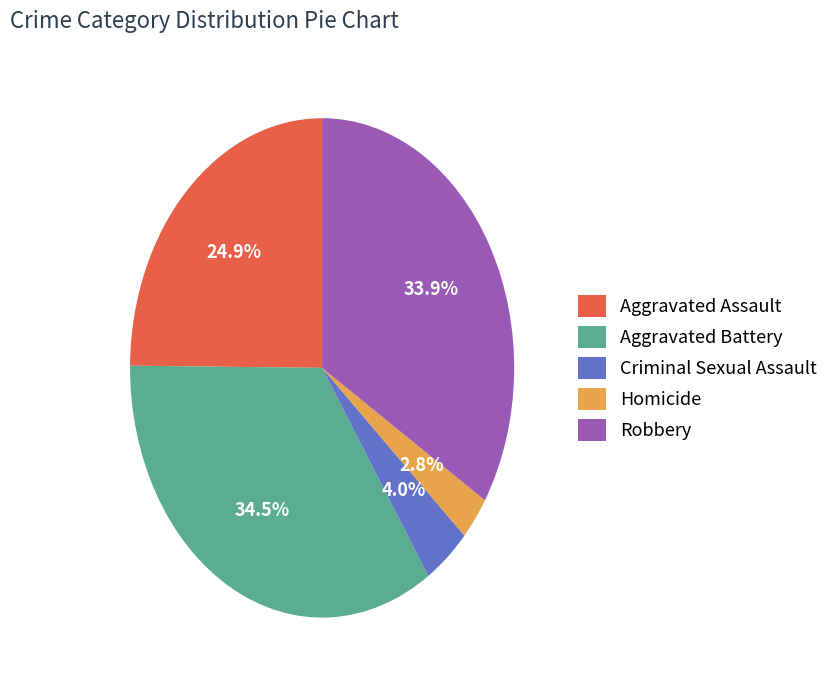

What is the smallest slice in the pie chart?

Homicide